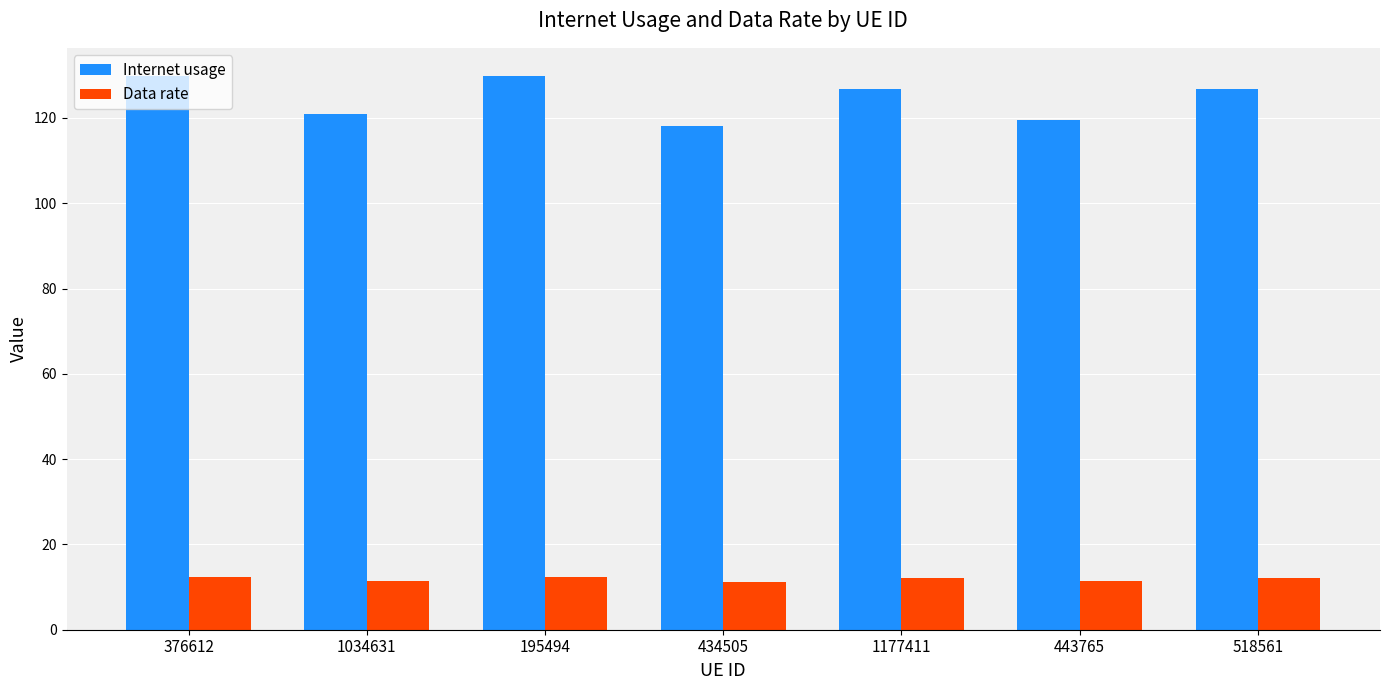

Where does the Internet usage series first go above 126?

376612